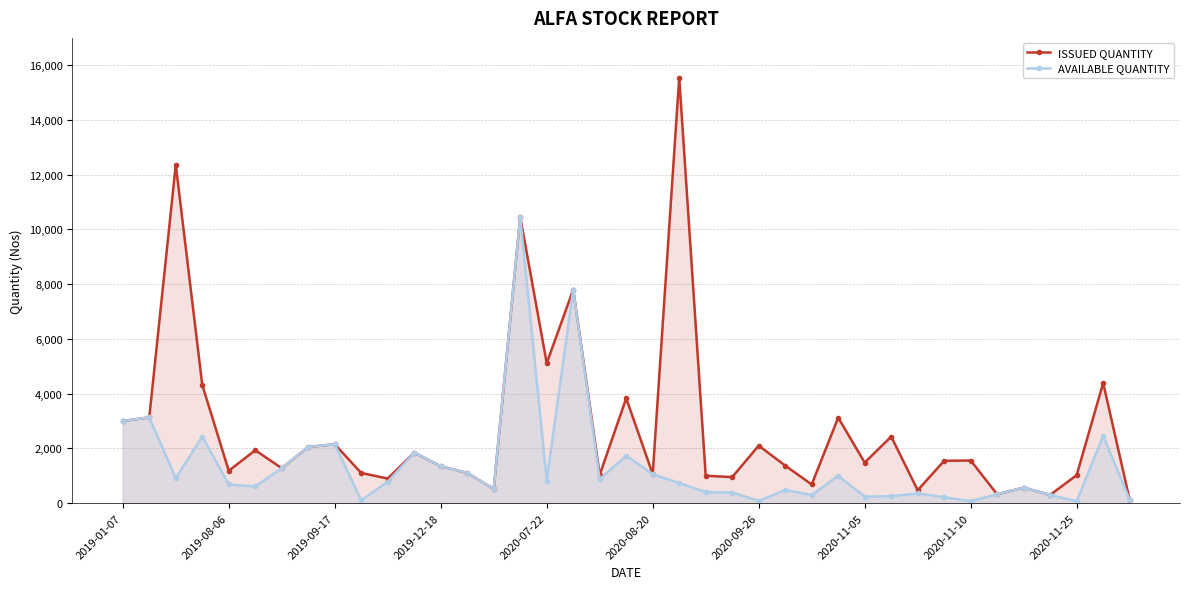

Rank the series by their average value, from highest to lowest.

ISSUED QUANTITY, AVAILABLE QUANTITY